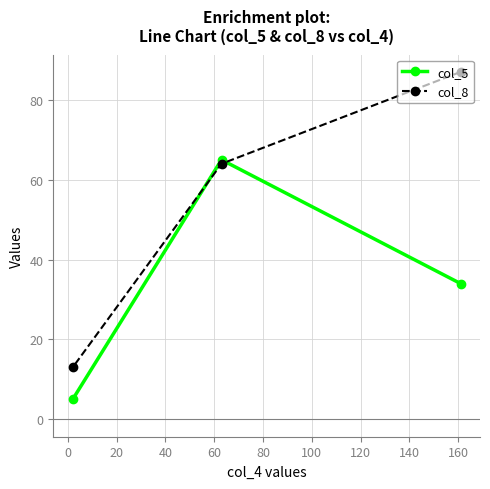

What is the lowest value of the col_8 series?

13